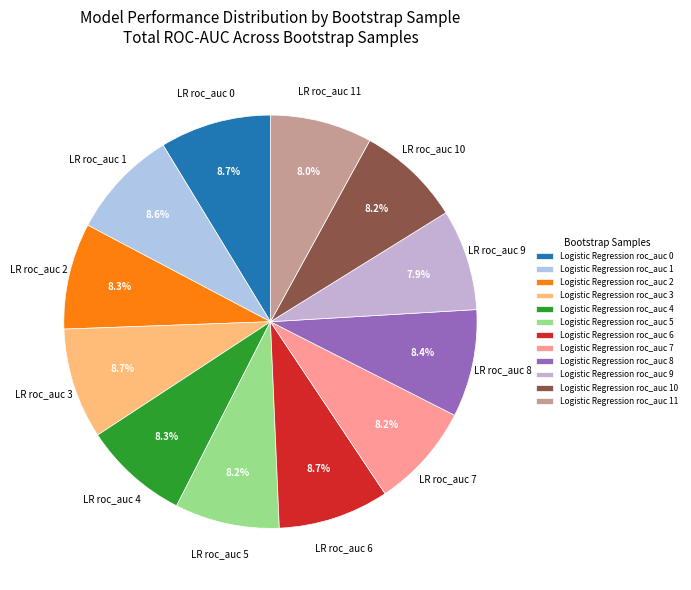

How much of the chart is everything except Logistic Regression roc_auc 8?

91.6%